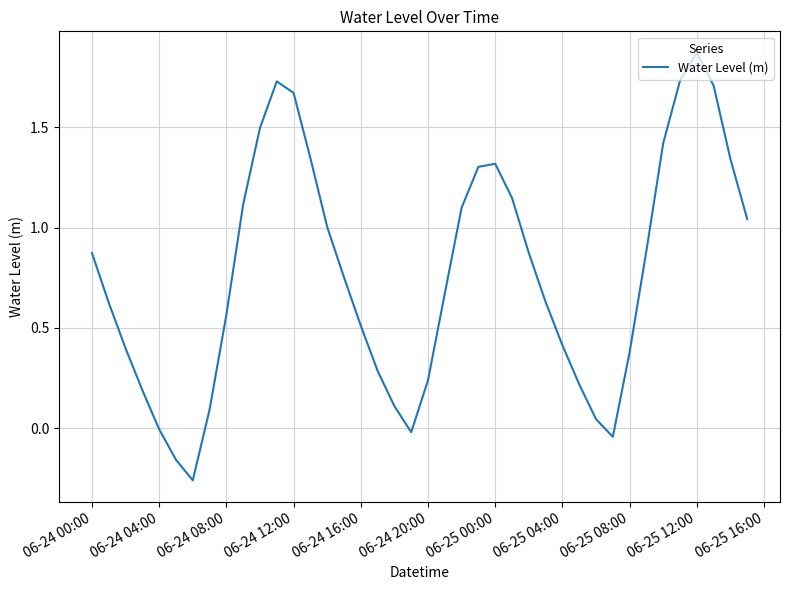

What is the difference between the maximum and minimum values?

2.1